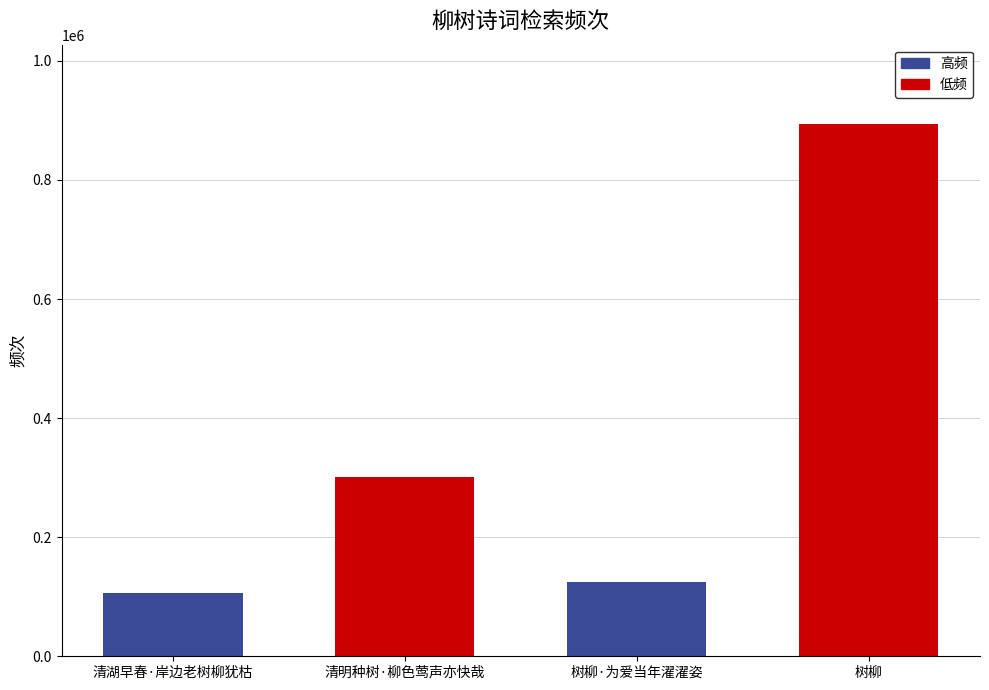

Is it true that the value at 清湖早春·岸边老树柳犹枯 is 173661?

False